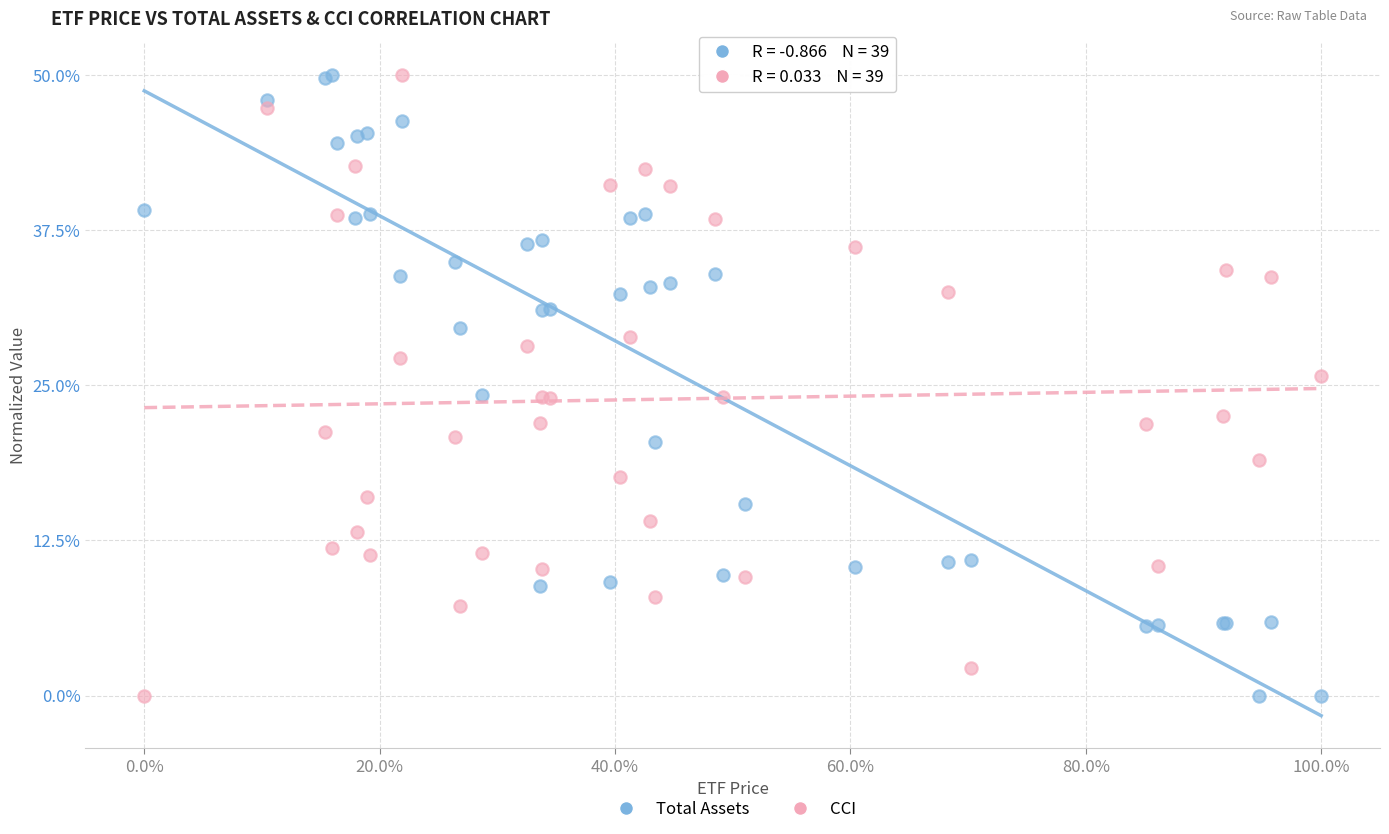

What are all the series names shown in the legend?

Total Assets, CCI